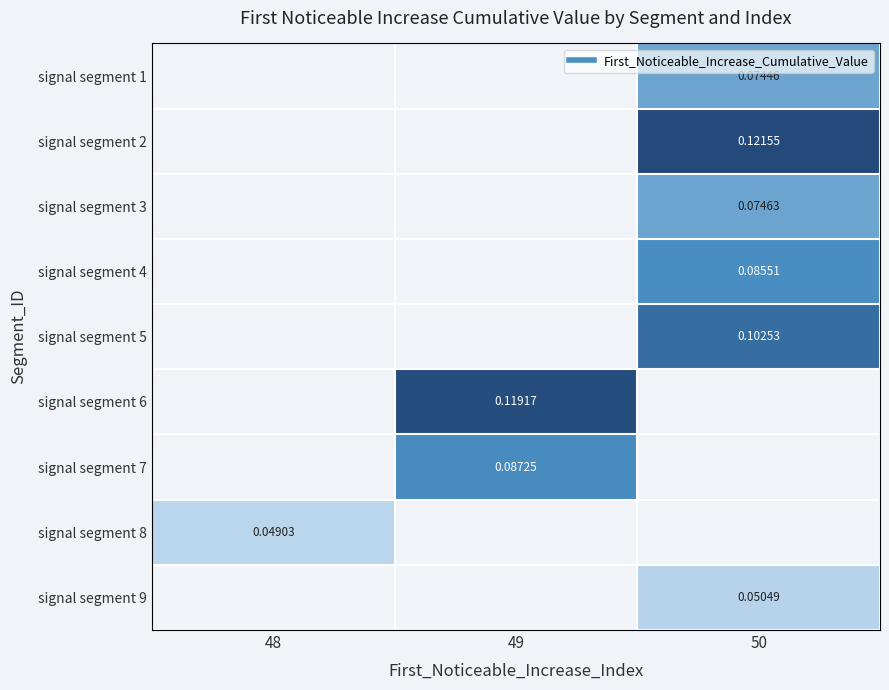

Which category has the lowest value across all series?

48